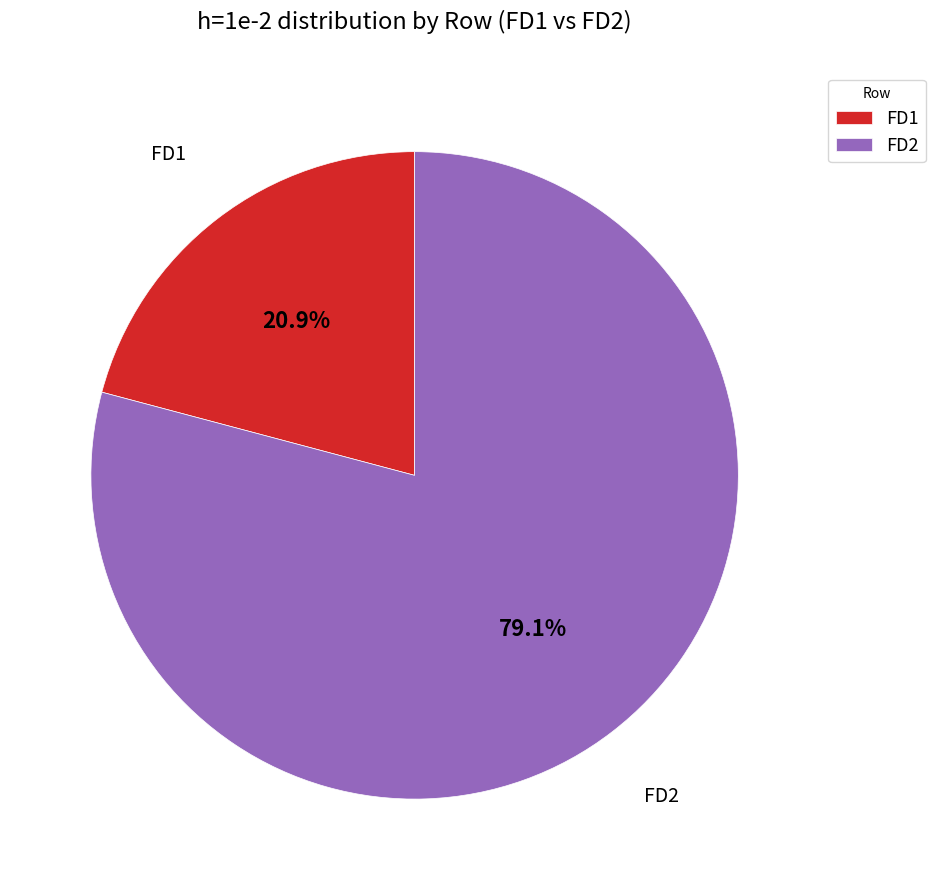

Rank the categories by value from lowest to highest.

FD1, FD2